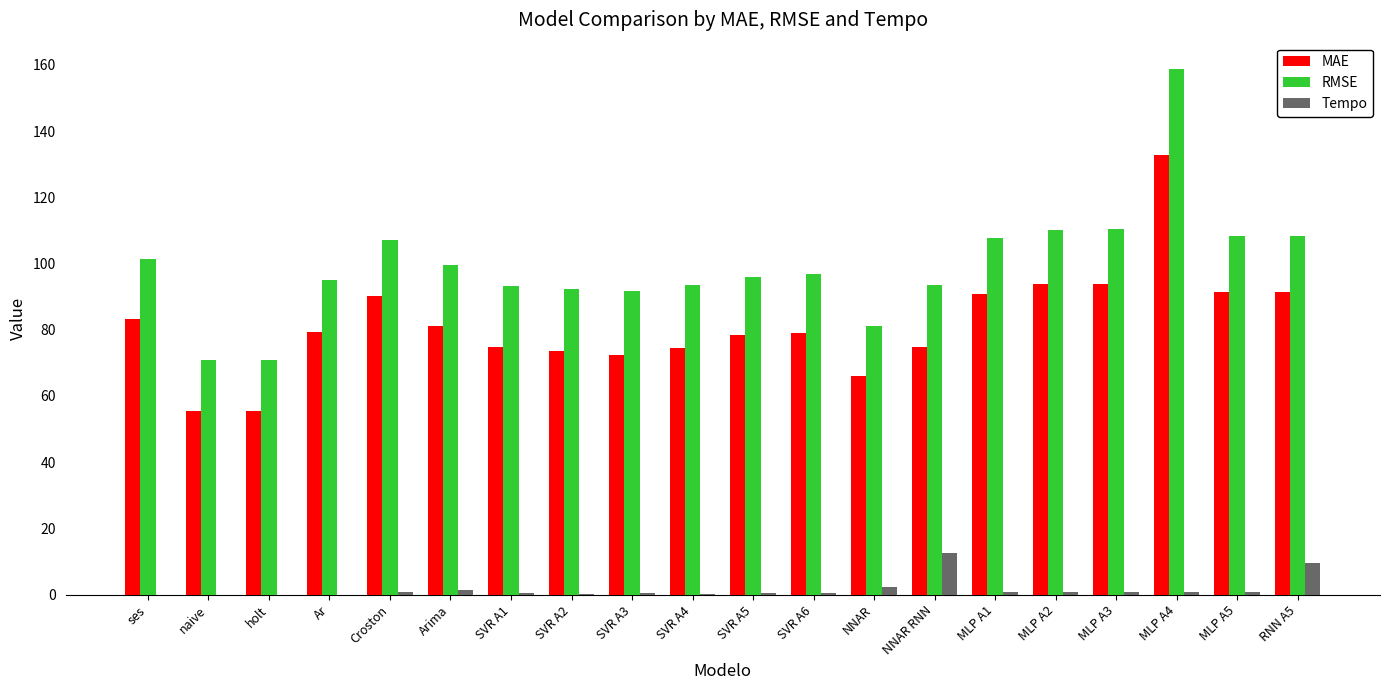

Which category has the highest value in the MAE series?

MLP A4